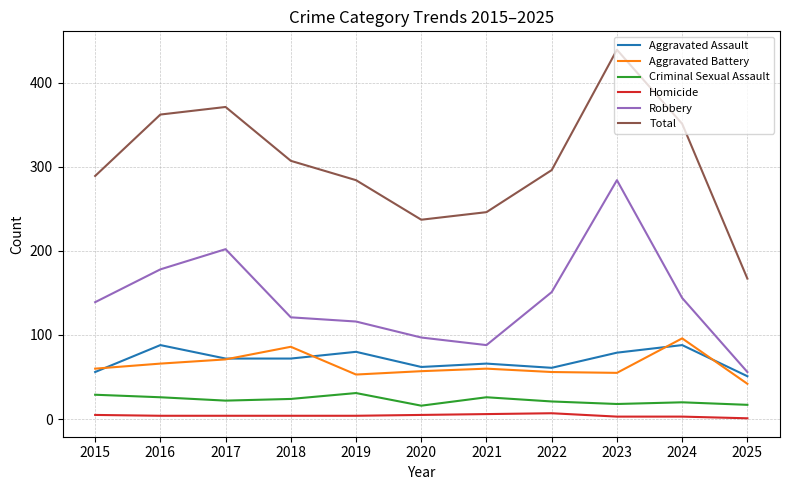

The Aggravated Assault series shows 123 at 2019. True or false?

False